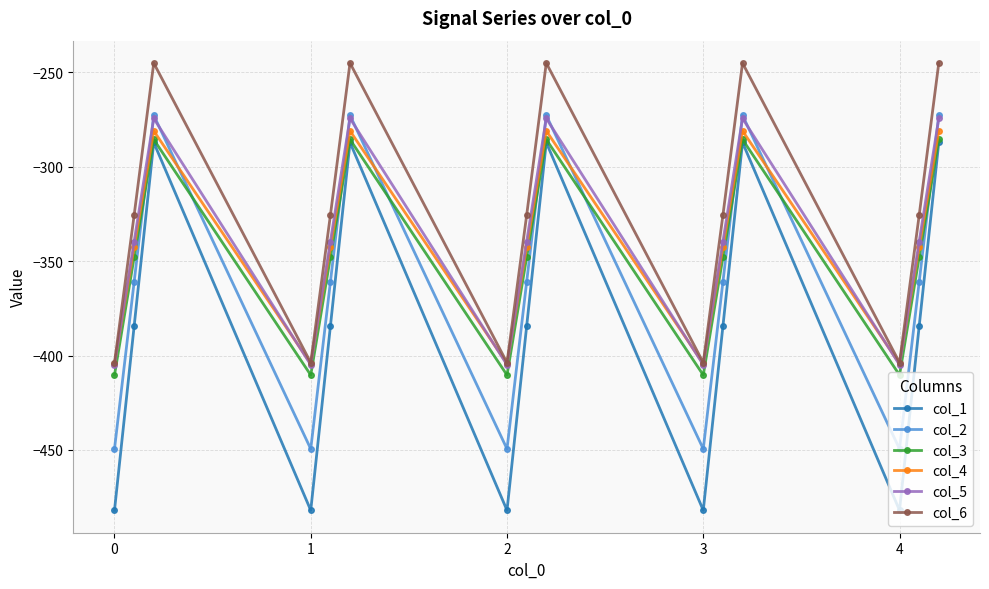

Which series ends up on top after the final intersection of col_5 and col_4?

col_5